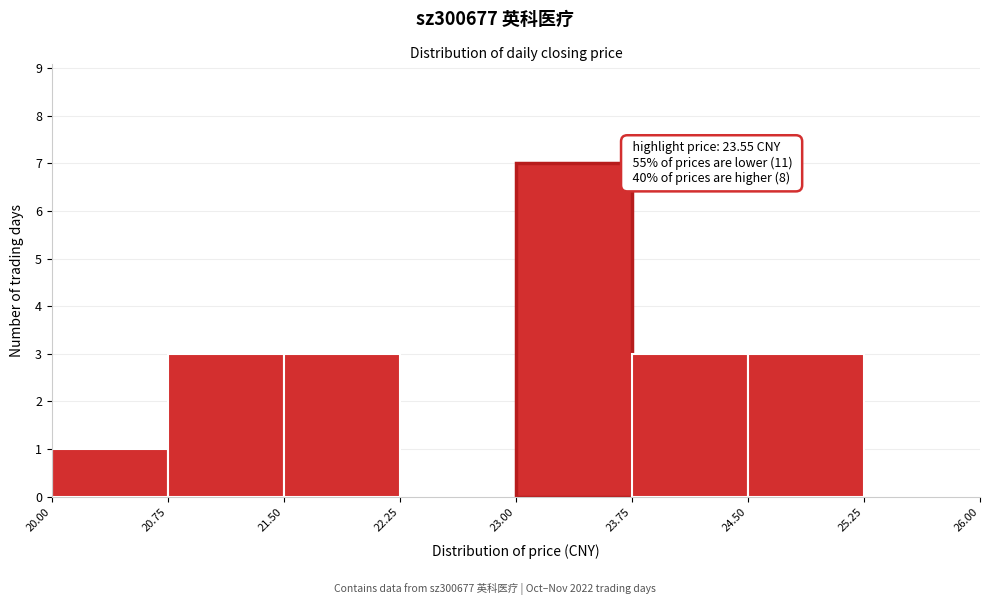

Which range on the x-axis has the tallest bar?

23.00 to 23.75